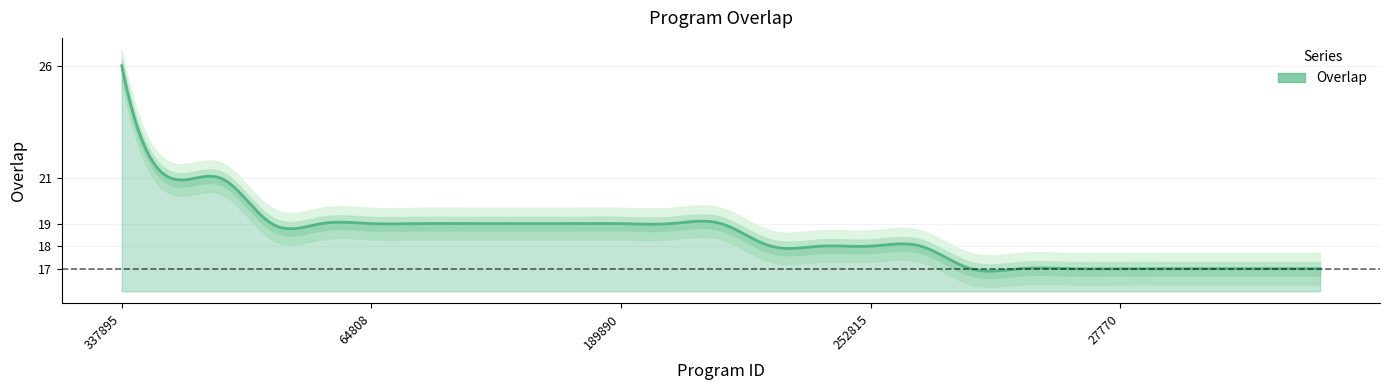

What is the change in value from 189890 to 202333?

-1